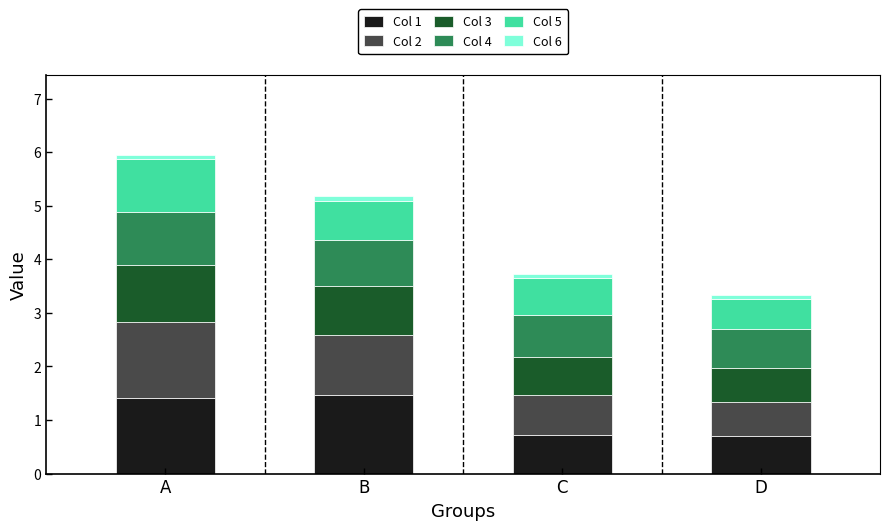

At which category is the sum across all series the highest?

A